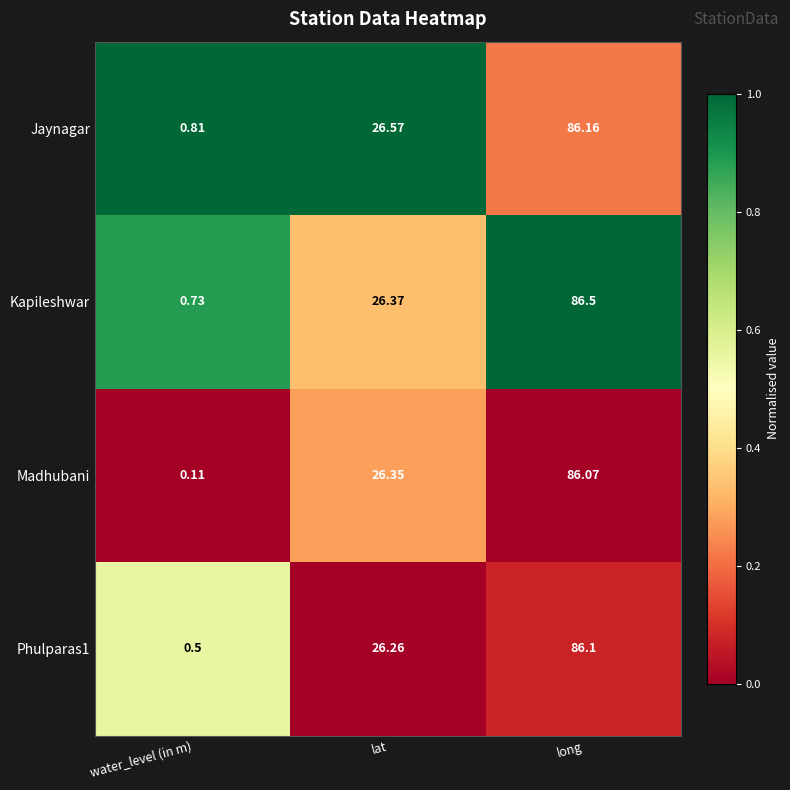

At lat, list the series in order from largest to smallest.

Jaynagar, Kapileshwar, Madhubani, Phulparas1